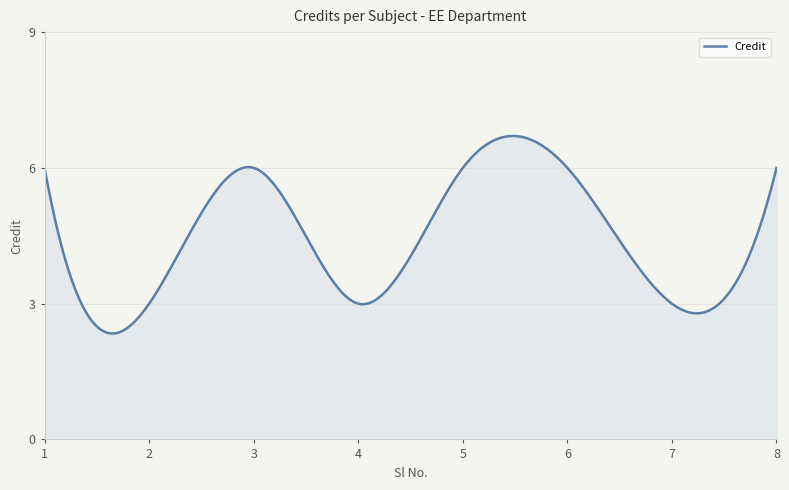

What is the minimum value shown in the chart?

2.3